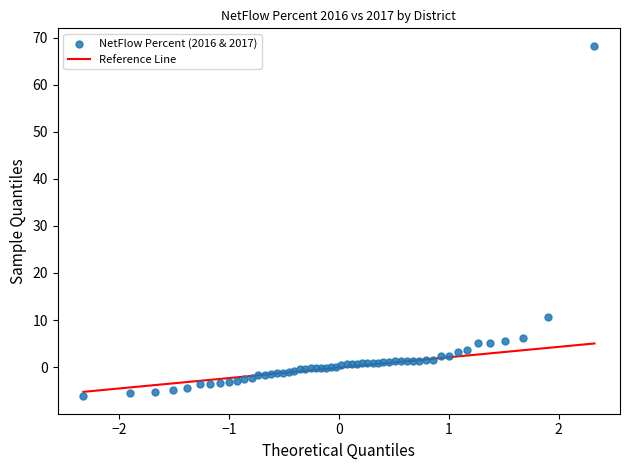

What Y value in the scatter plot is closest to 31?

10.7